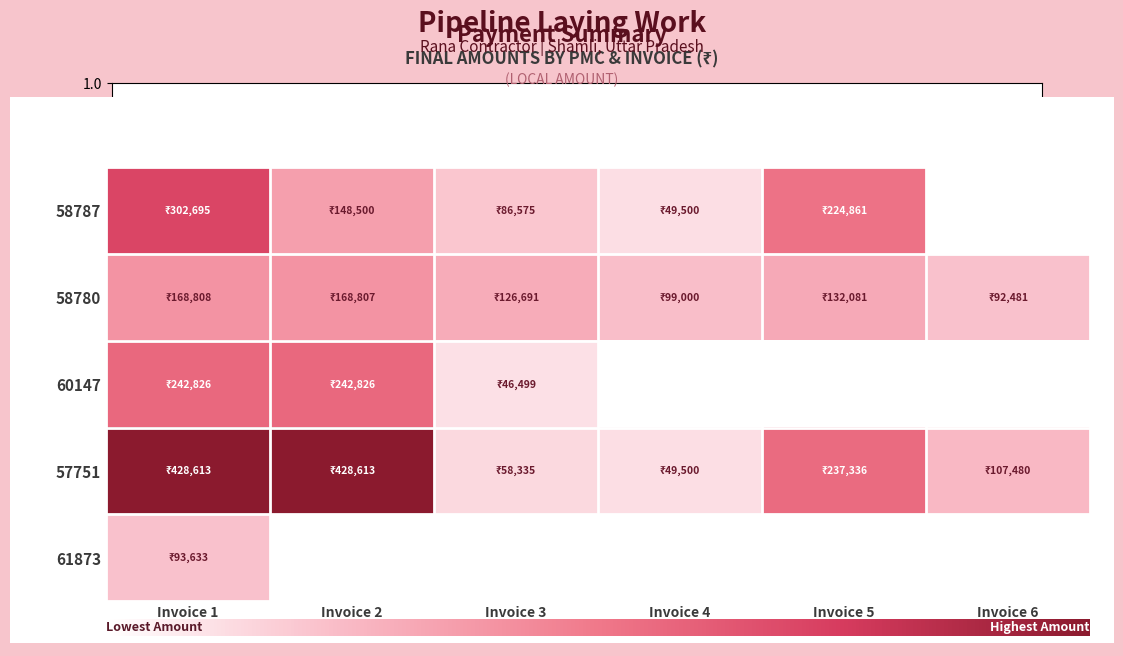

How many values in the 57751 series are below 237336?

3